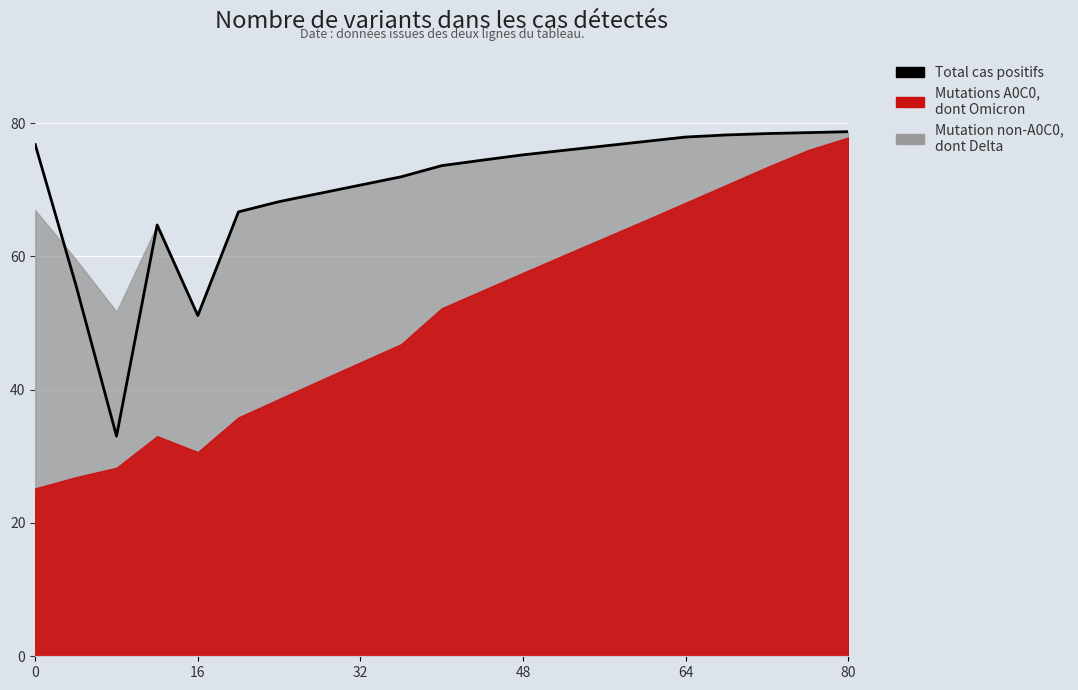

How many data points are above 74?

11